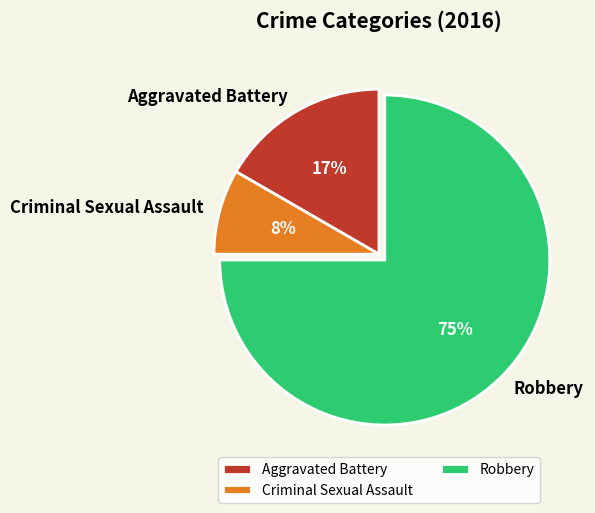

Which category has the biggest portion of the pie?

Robbery